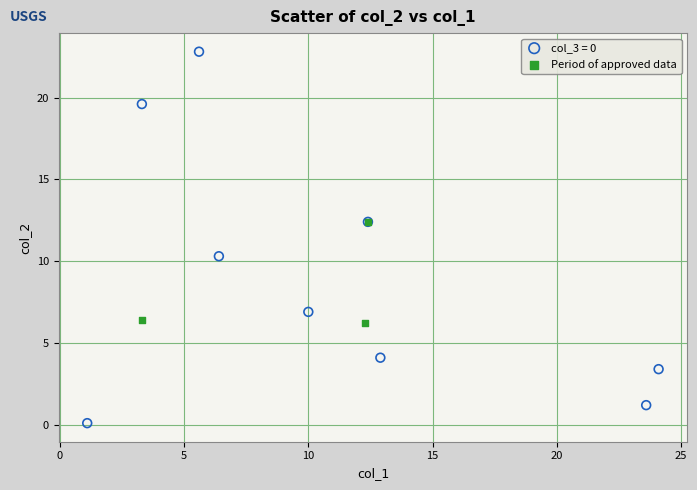

Which series reaches the maximum Y coordinate?

col_3 = 0